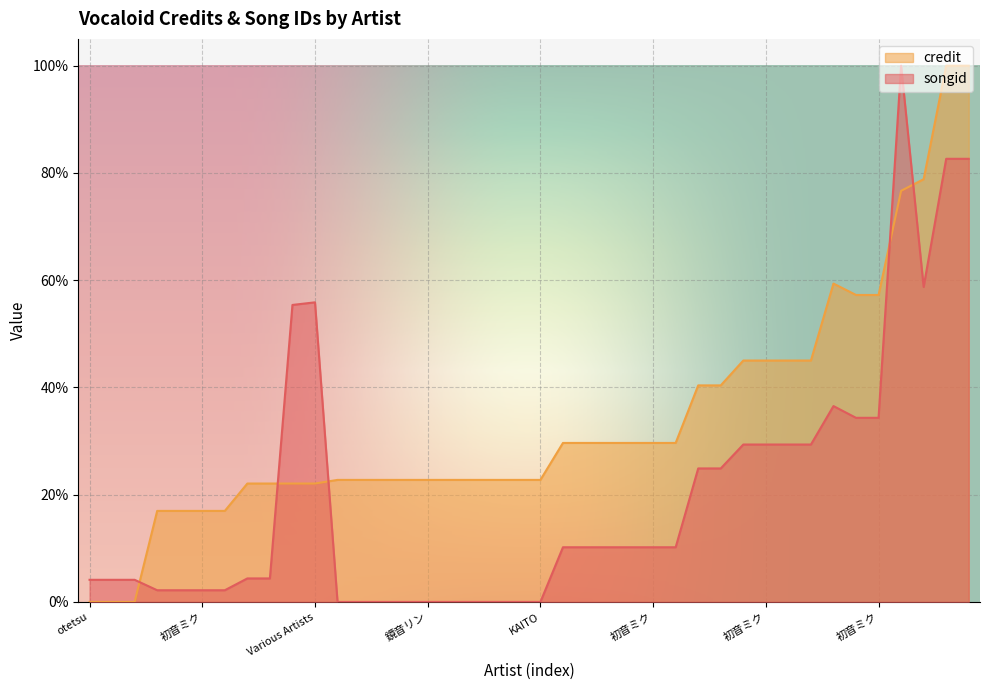

What is the sum of all songid values?

8.0